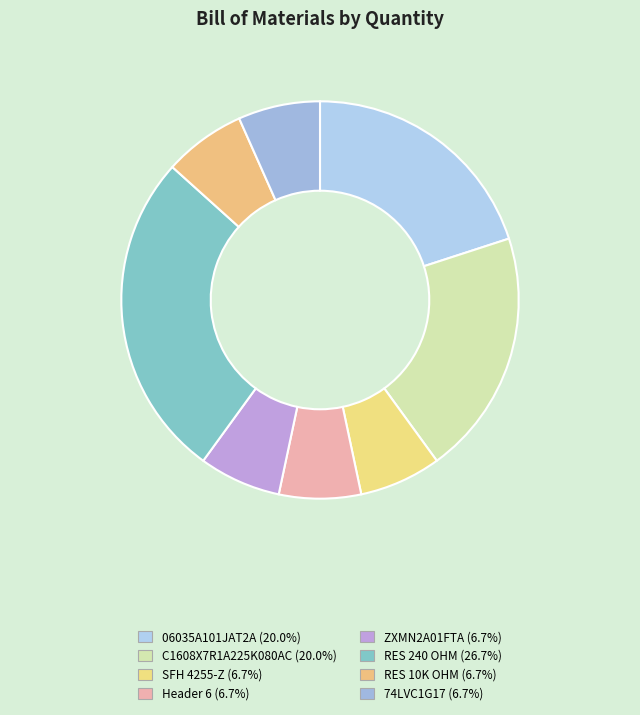

Do 74LVC1G17 and Header 6 together represent more than half of the pie?

No